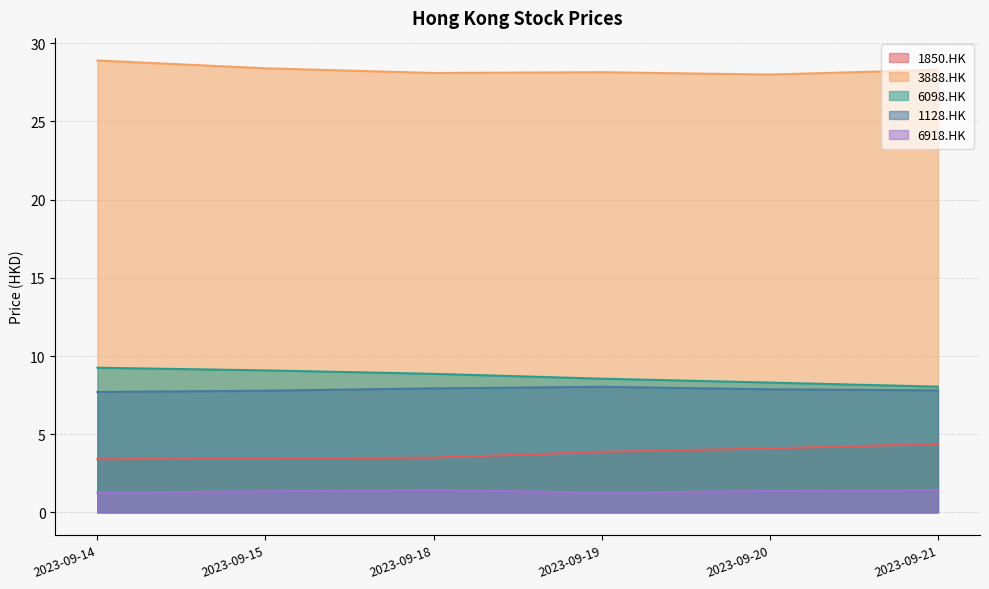

Between 2023-09-19 and 2023-09-18, which is larger?

2023-09-19